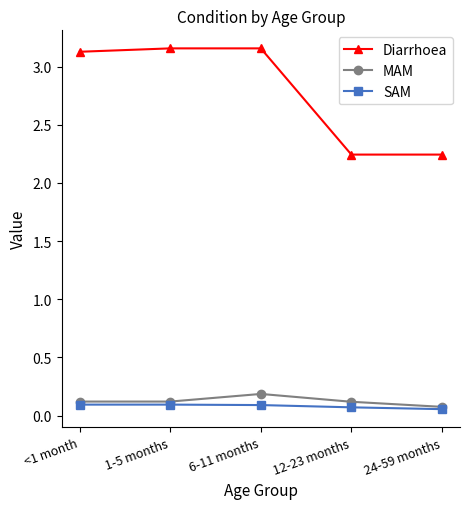

Count the SAM values in the range 0 to 1.

5